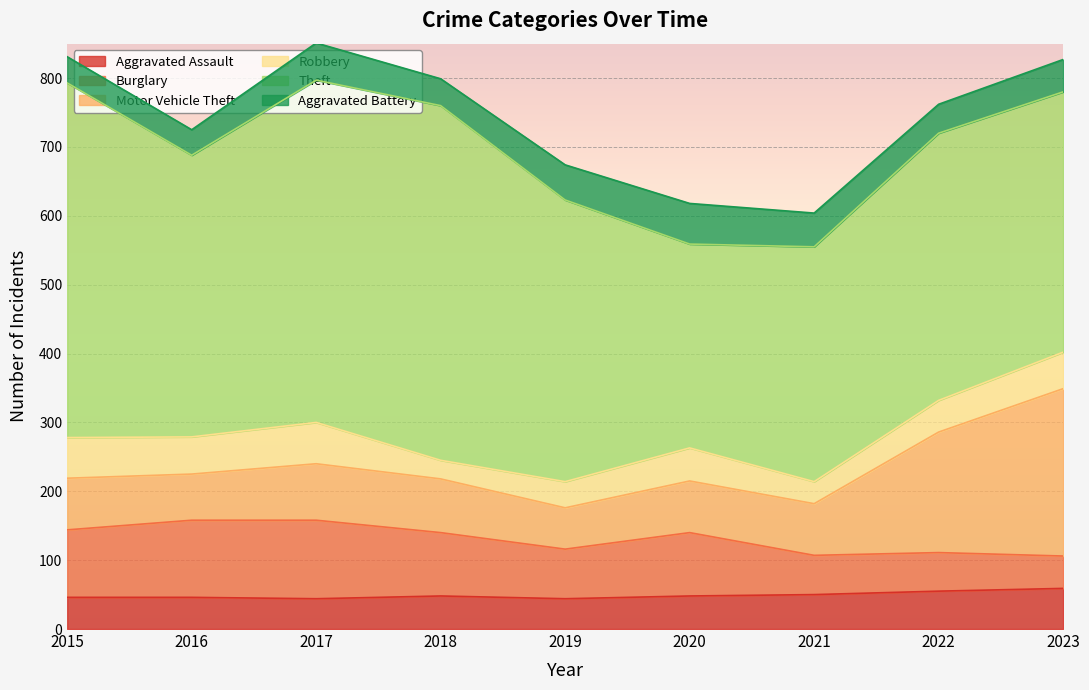

What are all the series names shown in the legend?

Aggravated Assault, Burglary, Motor Vehicle Theft, Robbery, Theft, Aggravated Battery